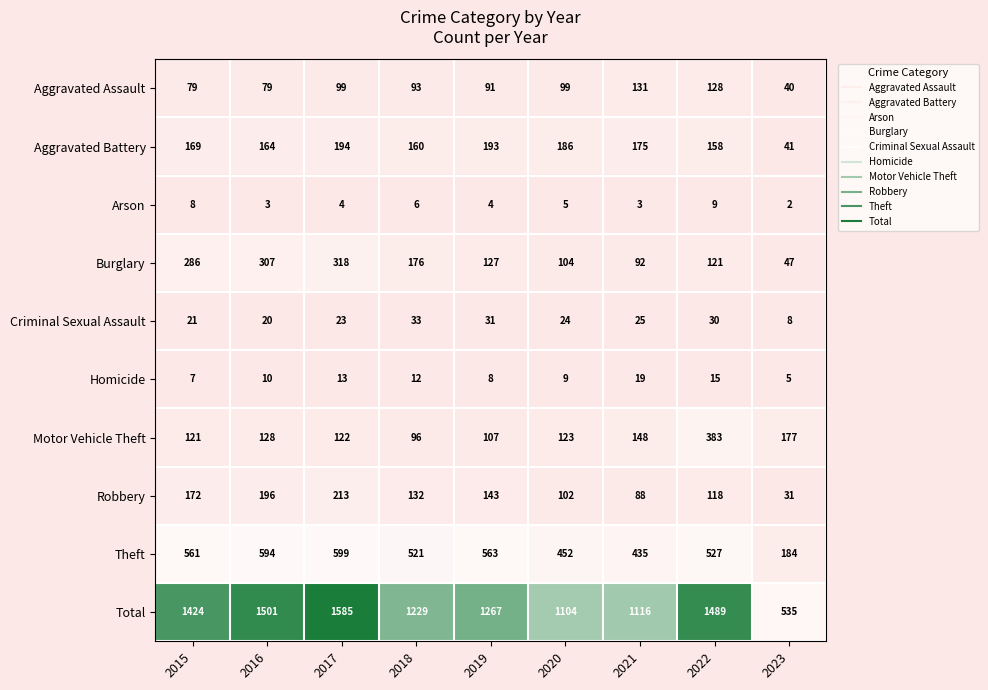

Rank the series at 2023 from lowest to highest value.

Arson, Homicide, Criminal Sexual Assault, Robbery, Aggravated Assault, Aggravated Battery, Burglary, Motor Vehicle Theft, Theft, Total